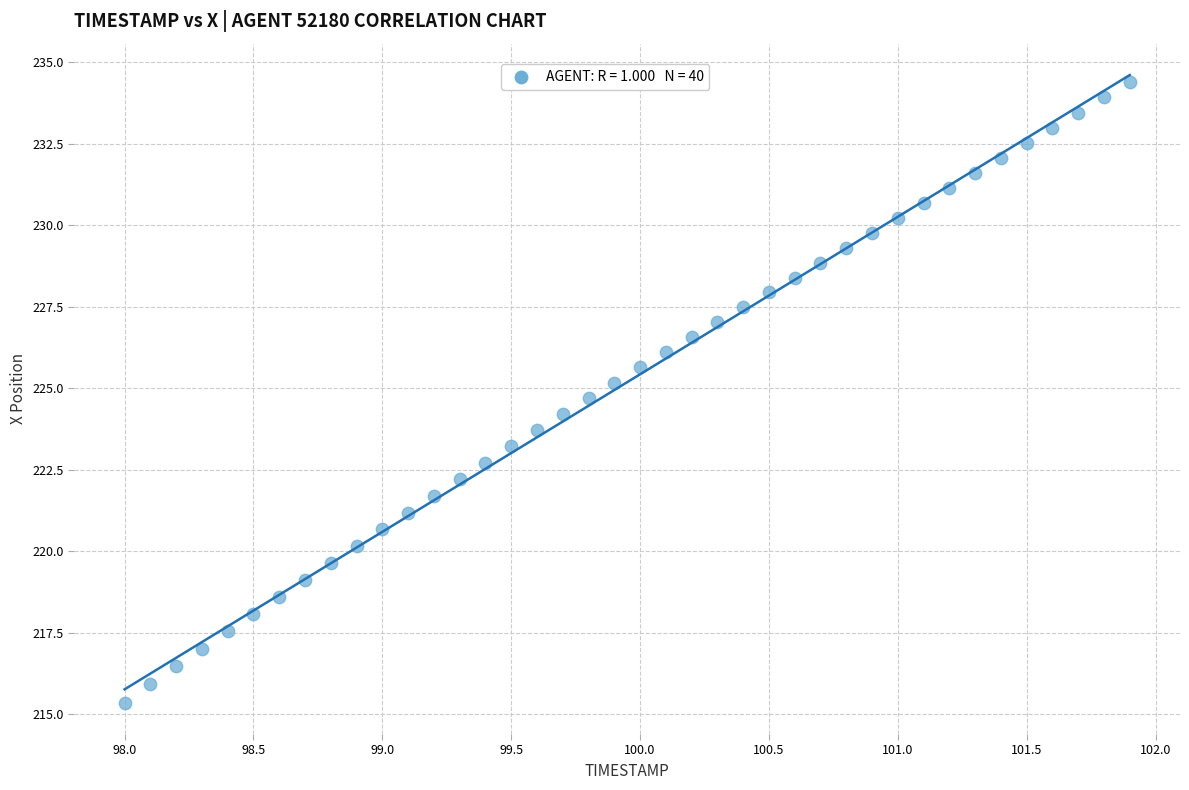

What is the range of Y values (max minus min)?

19.0